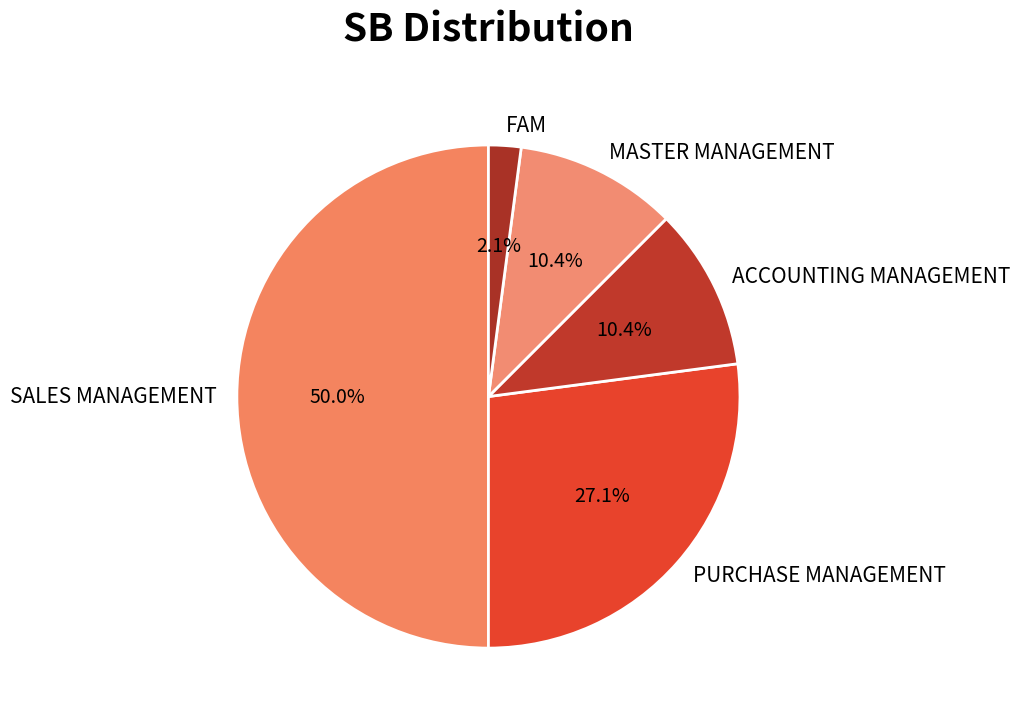

To the nearest percent, what is the difference between the PURCHASE MANAGEMENT and ACCOUNTING MANAGEMENT slice percentages?

17%